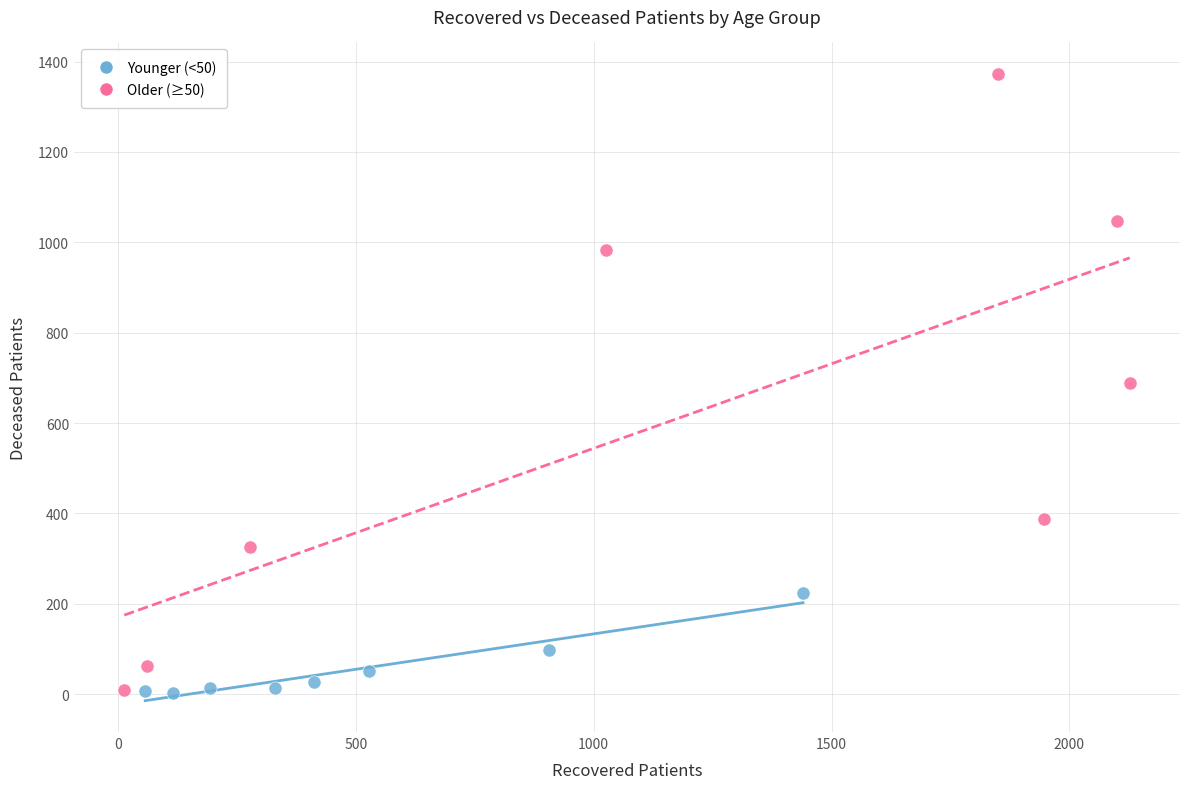

Which series contains the highest Y value?

Older (≥50)